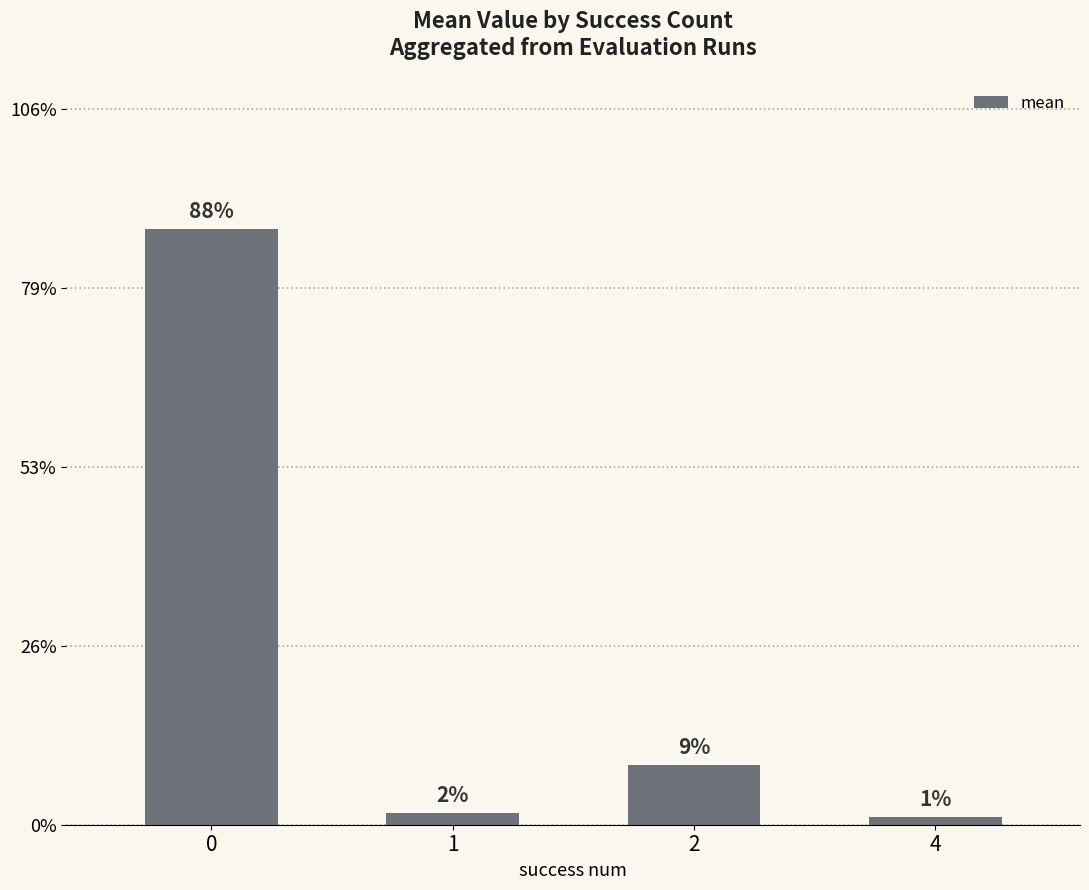

Does the chart contain any negative values?

No